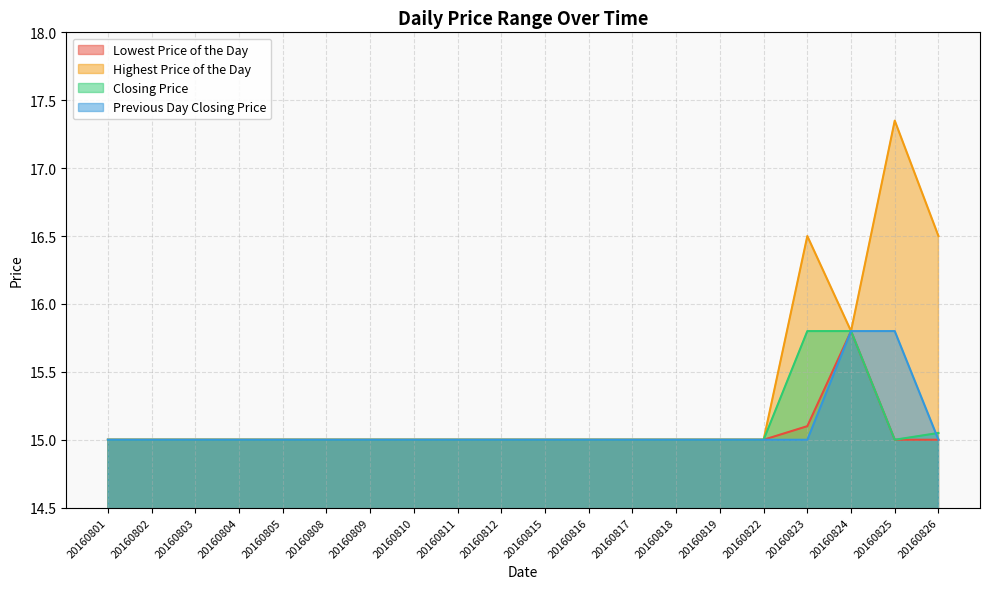

How many values in the Previous Day Closing Price series exceed 15?

2